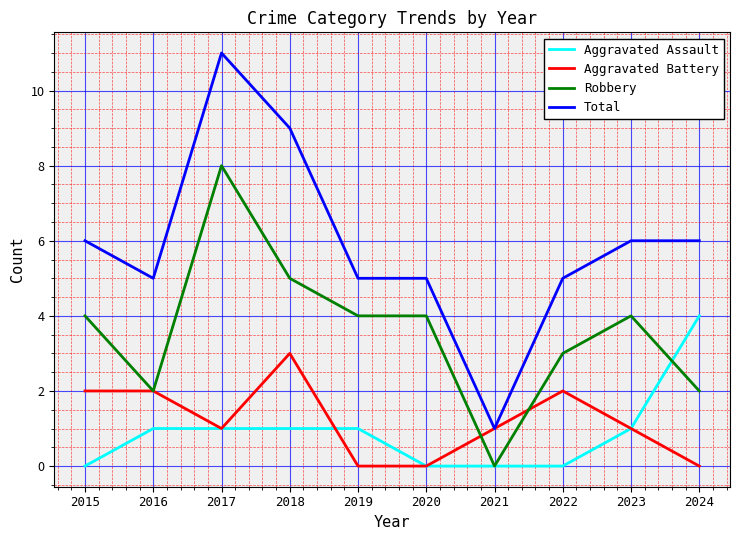

At 2019, list the series in order from largest to smallest.

Total, Robbery, Aggravated Assault, Aggravated Battery